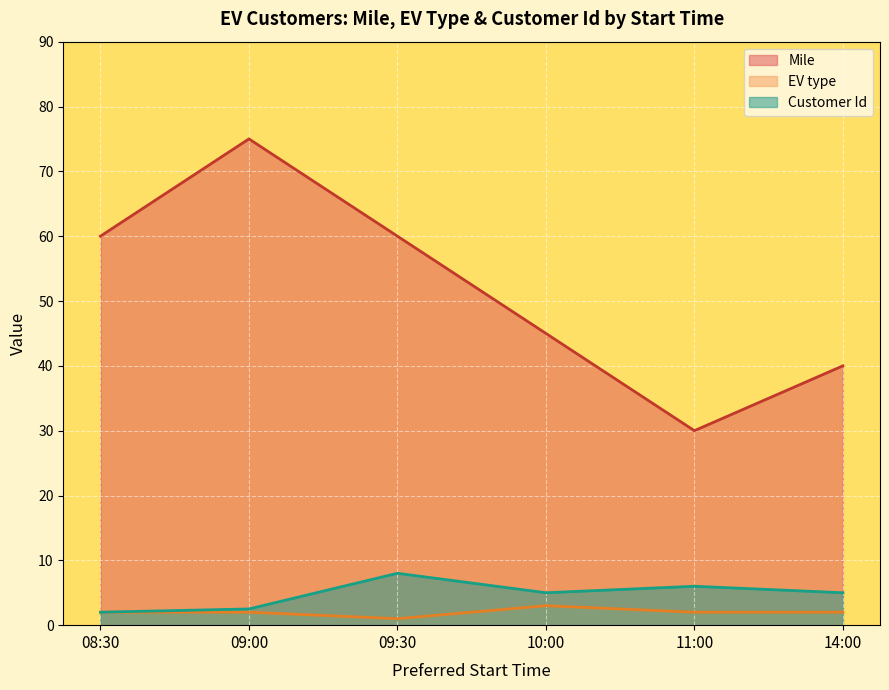

How many categories are shown in the chart?

6